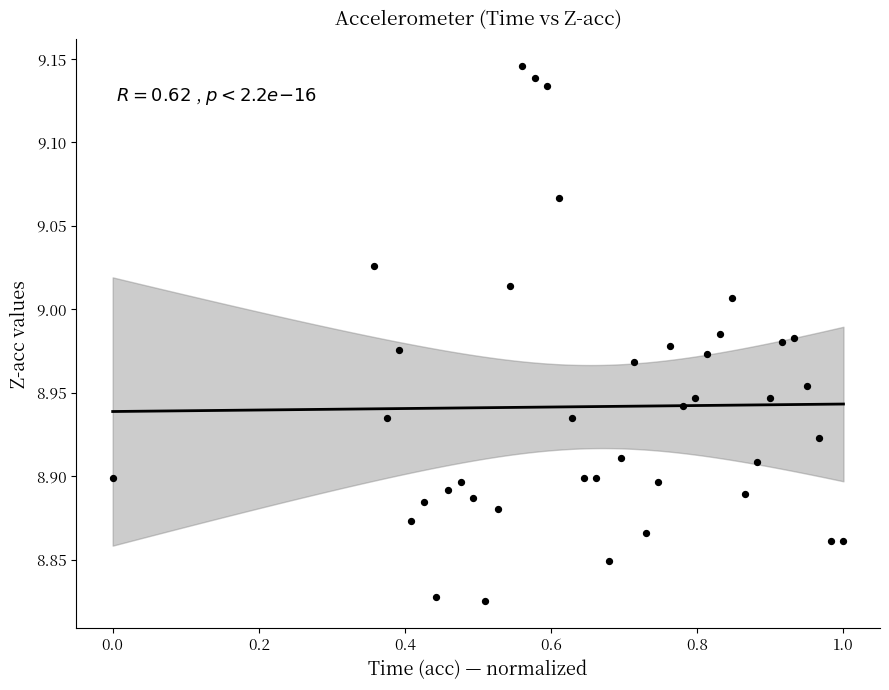

What is the range of X values (max minus min)?

1.0